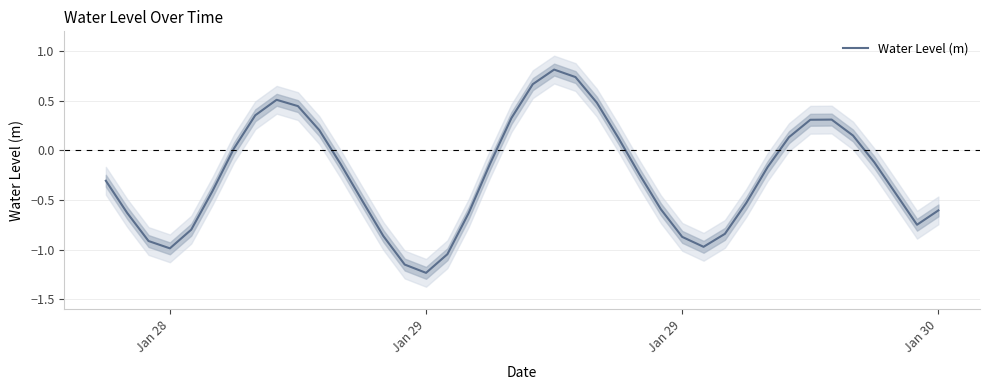

How many values are below zero?

25